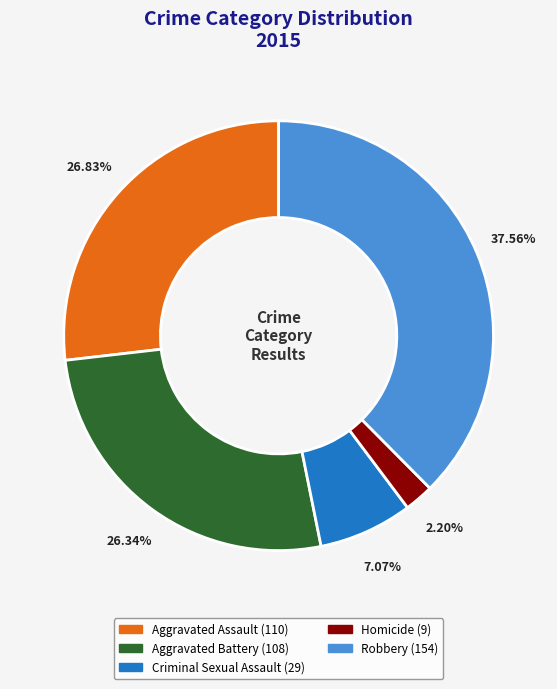

What percentage is the Aggravated Battery slice, to the nearest percent?

26%